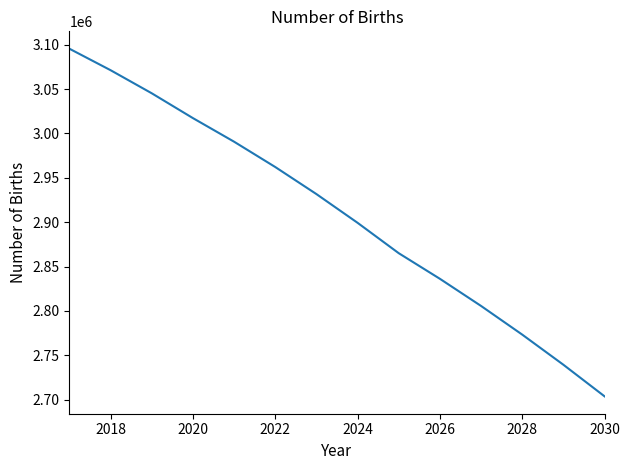

Reading right to left, list all the values displayed in this chart.

2703670	2739273	2773236	2805541	2836142	2865008	2899255	2931643	2962144	2990677	3017266	3045241	3071259	3095470